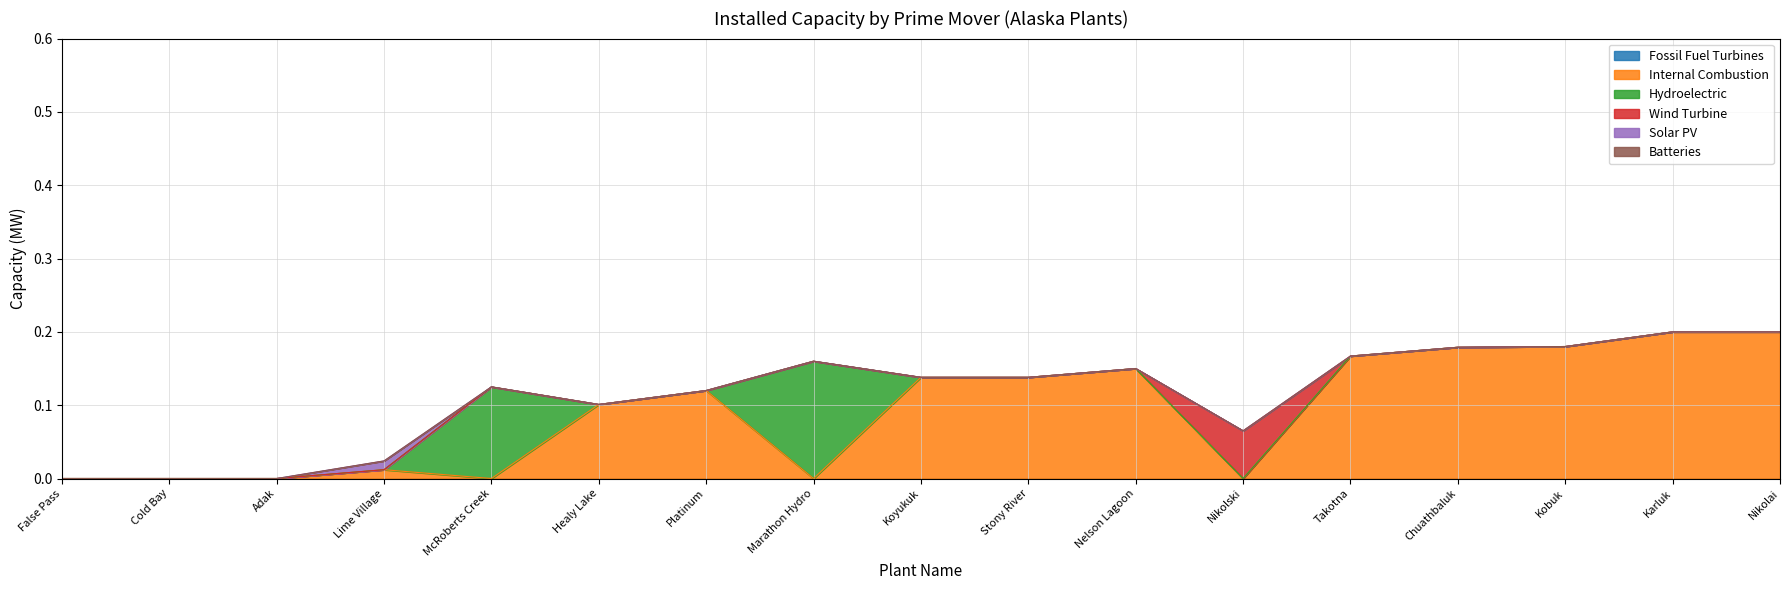

What is the difference between the second highest and second lowest values in the Internal Combustion series?

0.2